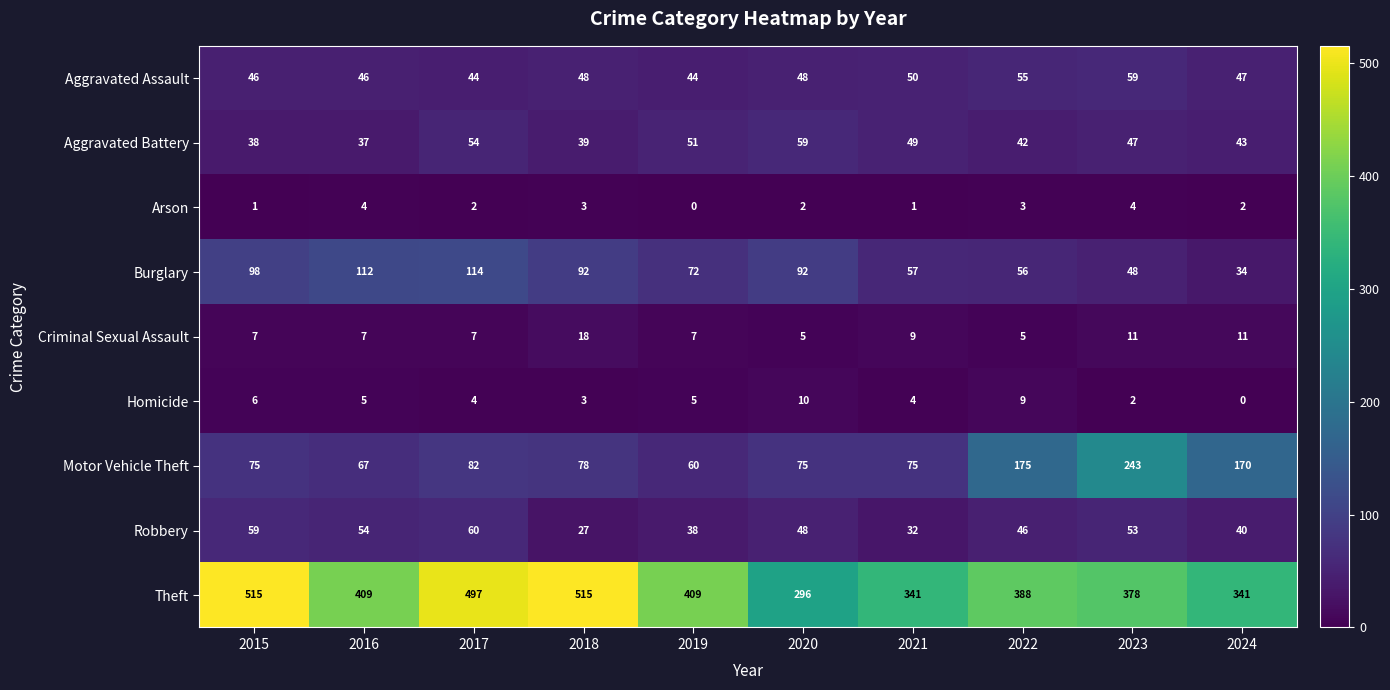

Count the number of data series in this chart.

9